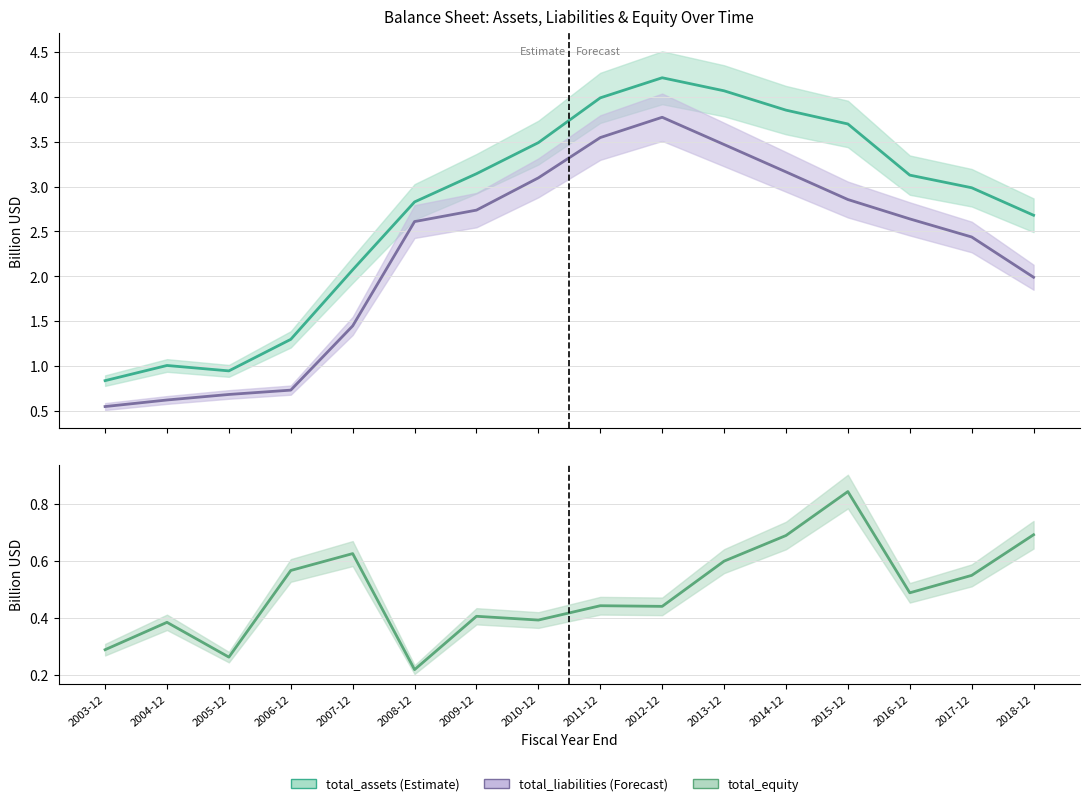

Reading left to right, list all the values displayed in this chart.

total_assets: 2003-12=0.8	2004-12=1.0	2005-12=0.9	2006-12=1.3	2007-12=2.1	2008-12=2.8	2009-12=3.1	2010-12=3.5	2011-12=4.0	2012-12=4.2	2013-12=4.1	2014-12=3.9	2015-12=3.7	2016-12=3.1	2017-12=3.0	2018-12=2.7
total_liabilities: 2003-12=0.5	2004-12=0.6	2005-12=0.7	2006-12=0.7	2007-12=1.4	2008-12=2.6	2009-12=2.7	2010-12=3.1	2011-12=3.5	2012-12=3.8	2013-12=3.5	2014-12=3.2	2015-12=2.9	2016-12=2.6	2017-12=2.4	2018-12=2.0
total_equity: 2003-12=0.3	2004-12=0.4	2005-12=0.3	2006-12=0.6	2007-12=0.6	2008-12=0.2	2009-12=0.4	2010-12=0.4	2011-12=0.4	2012-12=0.4	2013-12=0.6	2014-12=0.7	2015-12=0.8	2016-12=0.5	2017-12=0.5	2018-12=0.7